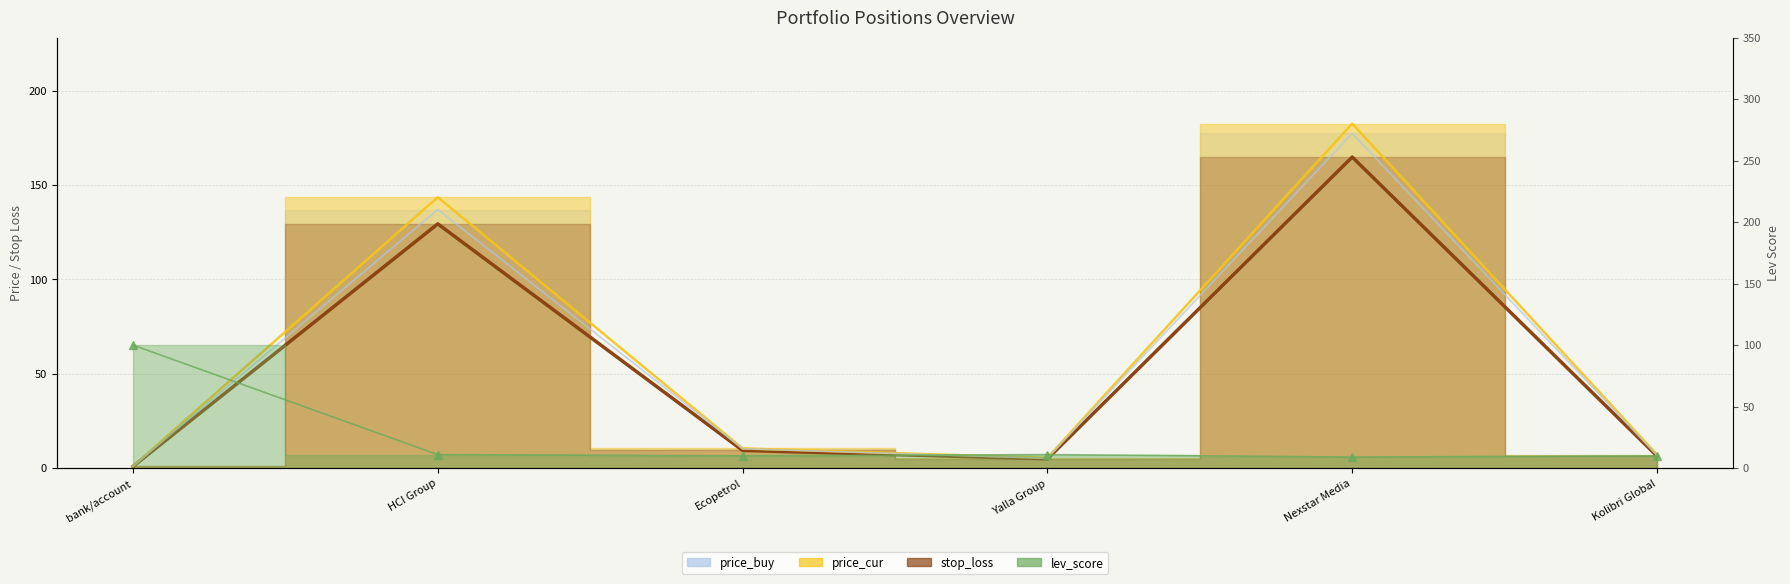

True or false: lev_score and price_buy cross at least once.

True